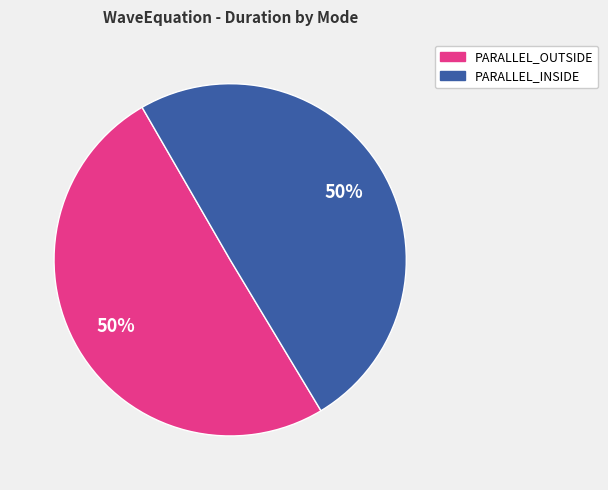

To the nearest percent, what is the average slice percentage?

50%